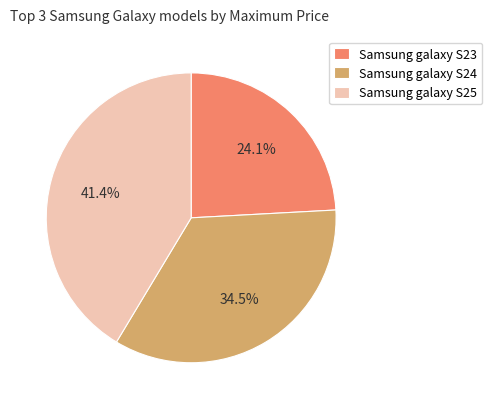

Combined, what portion of the pie is Samsung galaxy S25 and Samsung galaxy S23?

65.5%